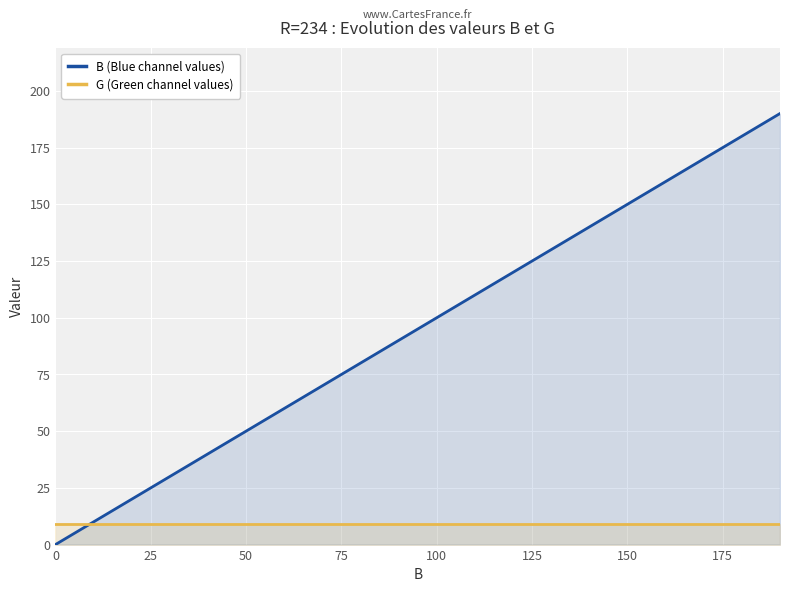

What is the minimum value for G (Green channel values)?

9